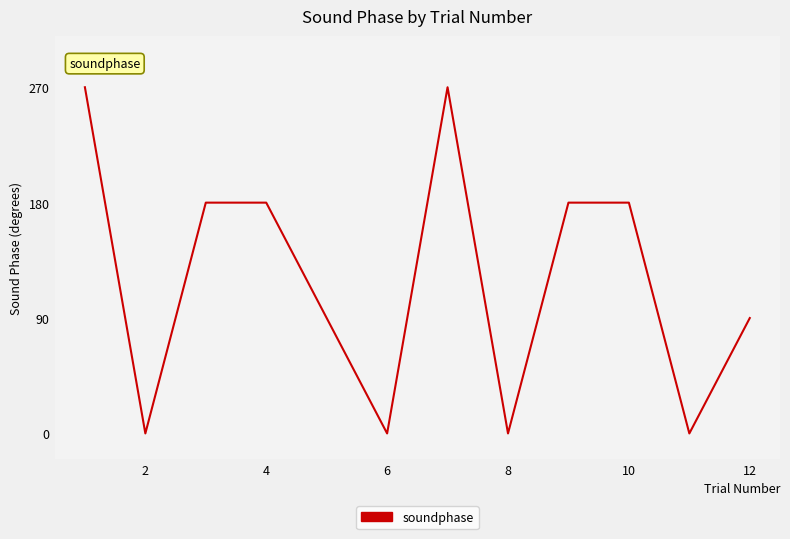

What is the greatest value displayed?

270